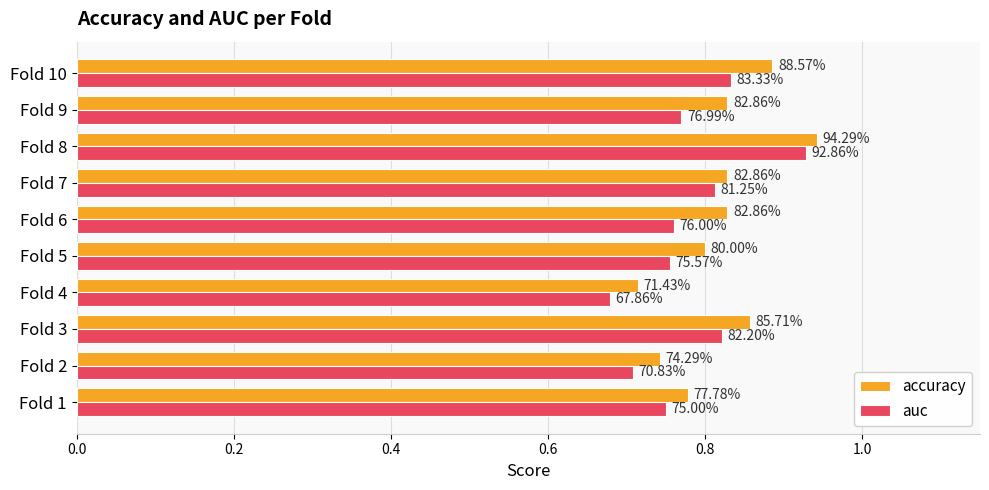

Which series has the largest total across all categories?

accuracy